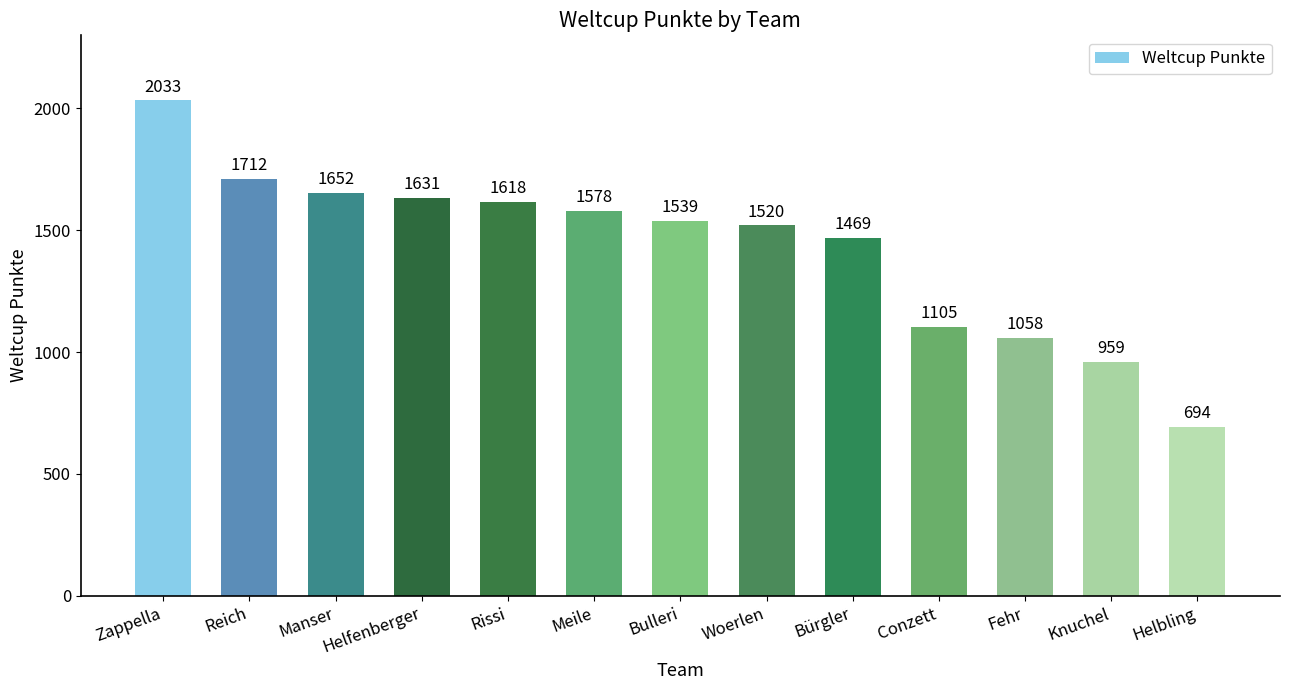

What is the sum of all values?

18568